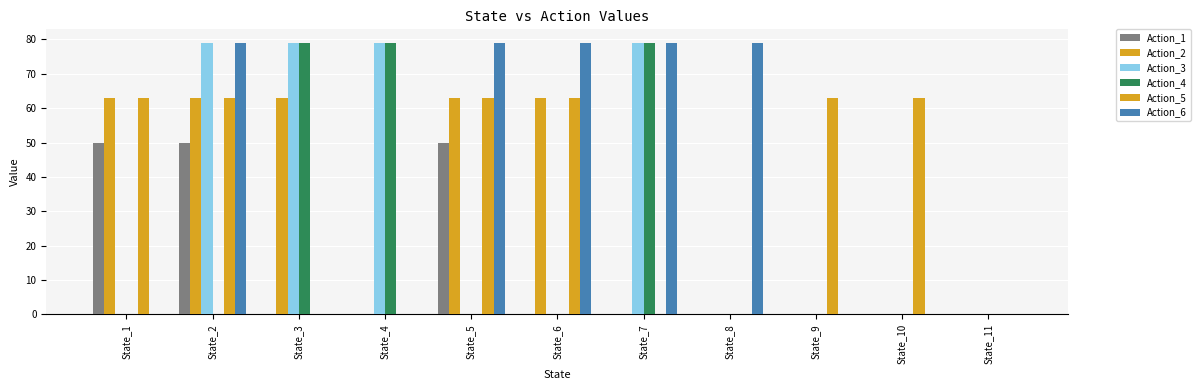

Is the value of Action_1 at State_6 greater than the value of Action_6 at State_8?

No